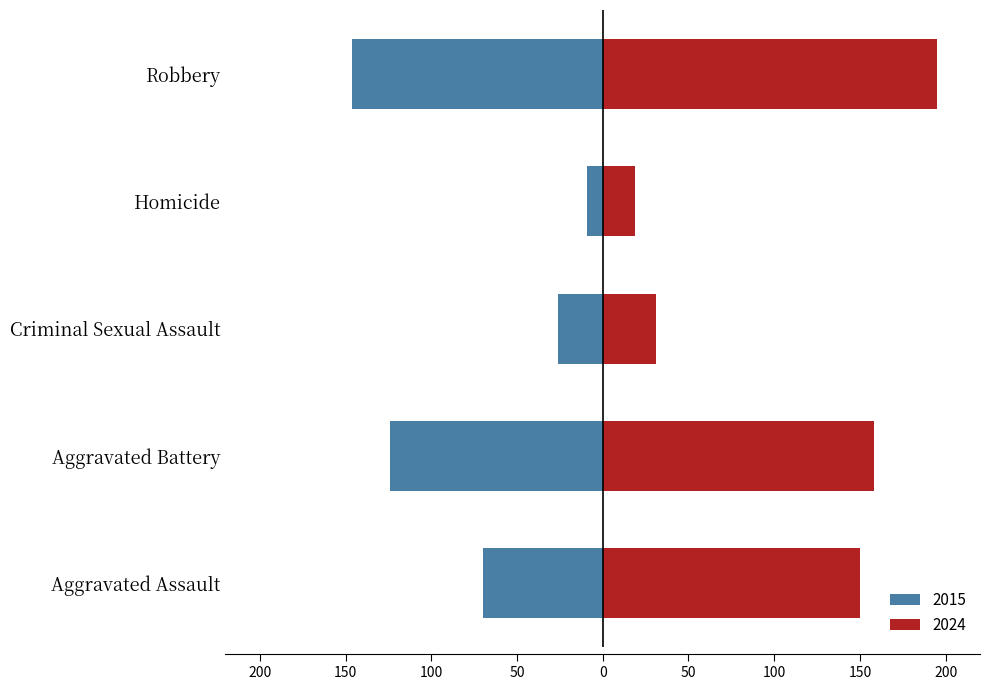

What position from the left is Homicide?

4